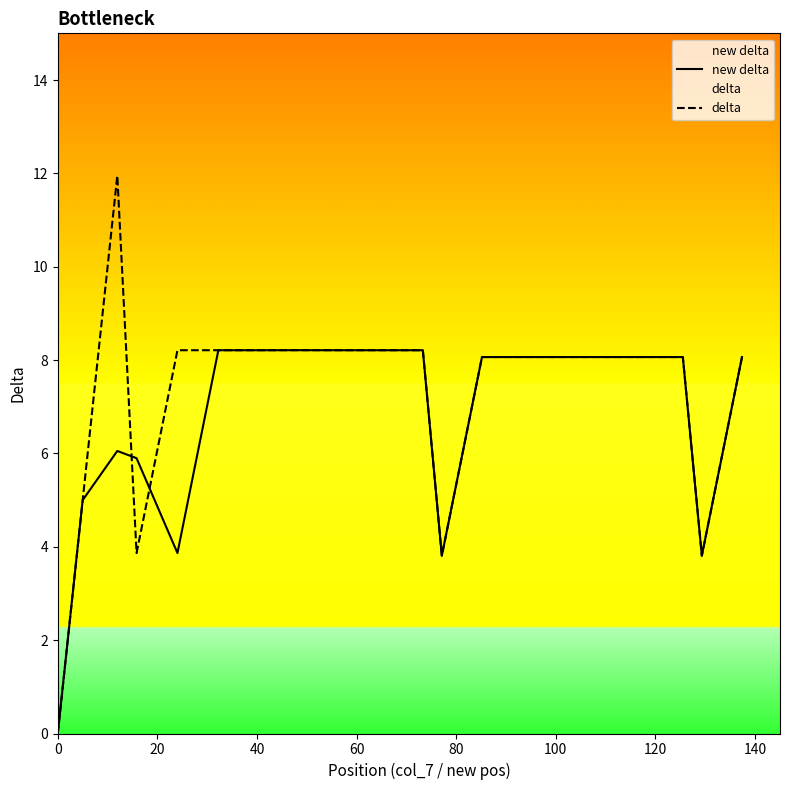

True or false: delta has more than 2 points higher than both neighbors.

False